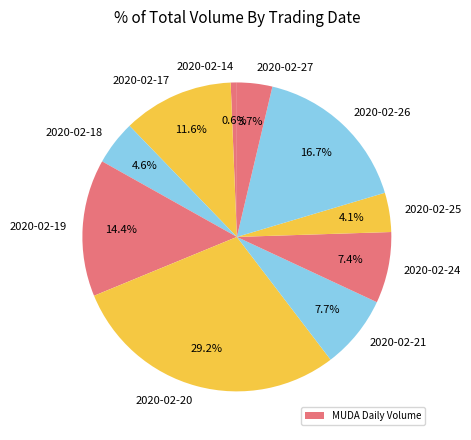

To the nearest percent, what is the average slice percentage?

10%